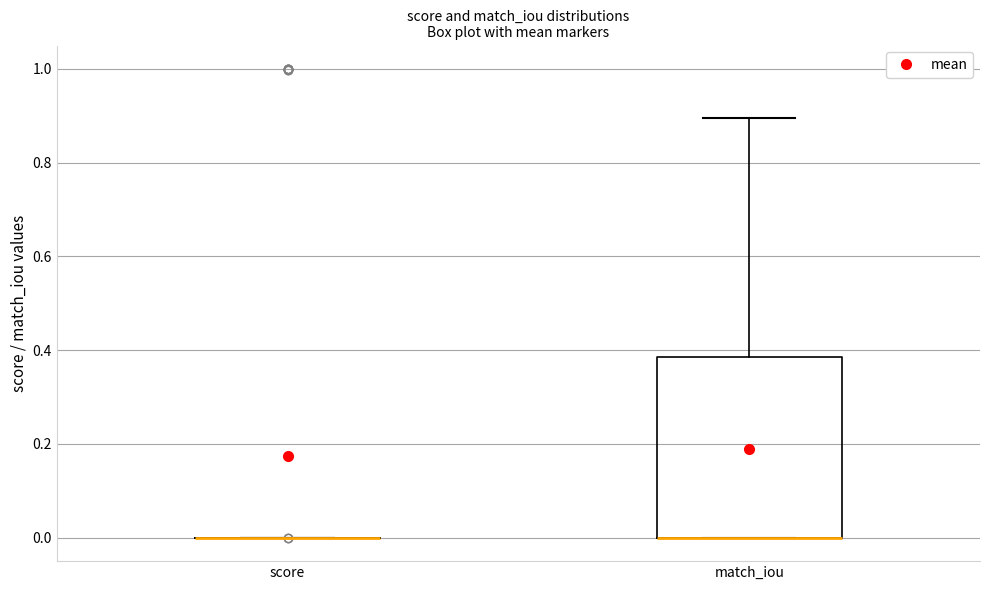

Reading left to right, read every box against the y-axis: the position of its median line, the range the box covers, and the ends of its whiskers. The values are not printed on the chart, so give them approximately, as read against the axis.

score: box collapsed to a line at 0.00, whiskers 0.00 to 0.00
match_iou: median 0.00 (drawn on the box's lower edge), box 0.00 to 0.38, whiskers 0.00 to 0.90